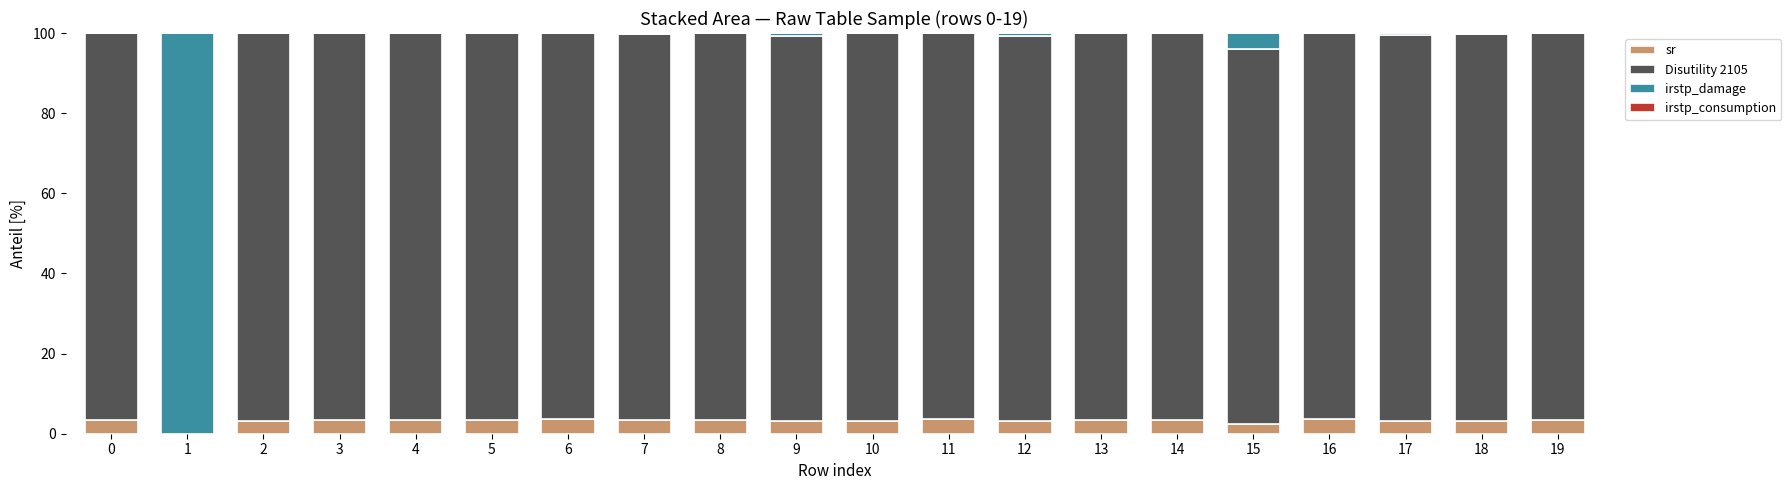

Are the bars grouped side by side (vs. stacked)?

No